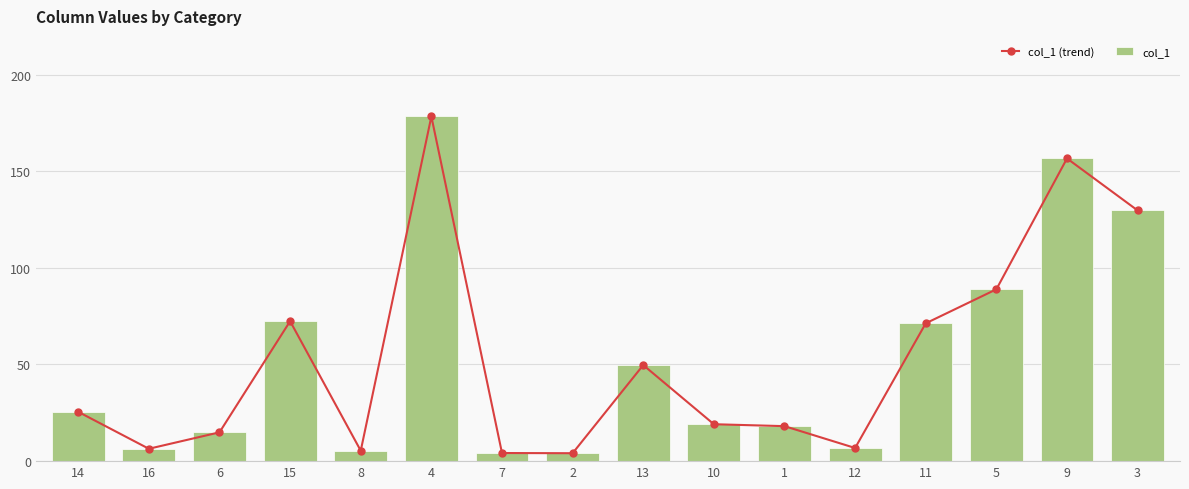

Which category has the highest value across all series?

4